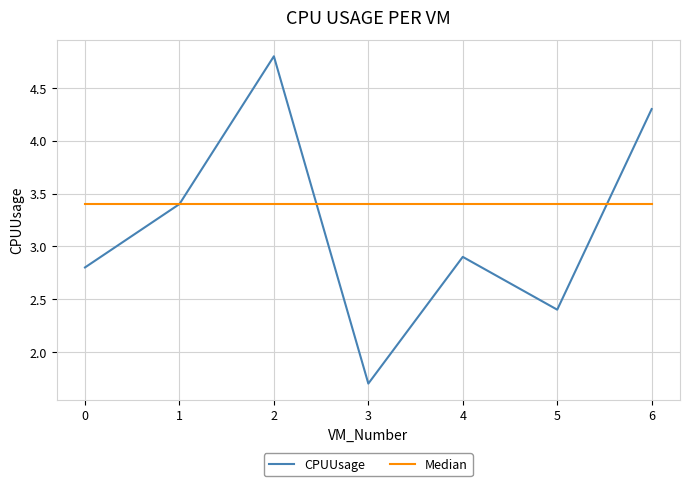

The value of CPUUsage at 0 is 3.9. True or false?

False